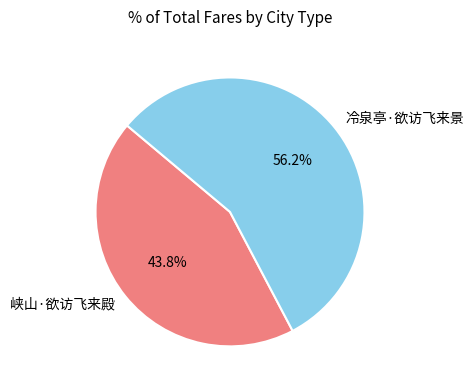

To the nearest percent, what is the combined percentage of 冷泉亭·欲访飞来景 and 峡山·欲访飞来殿?

100%